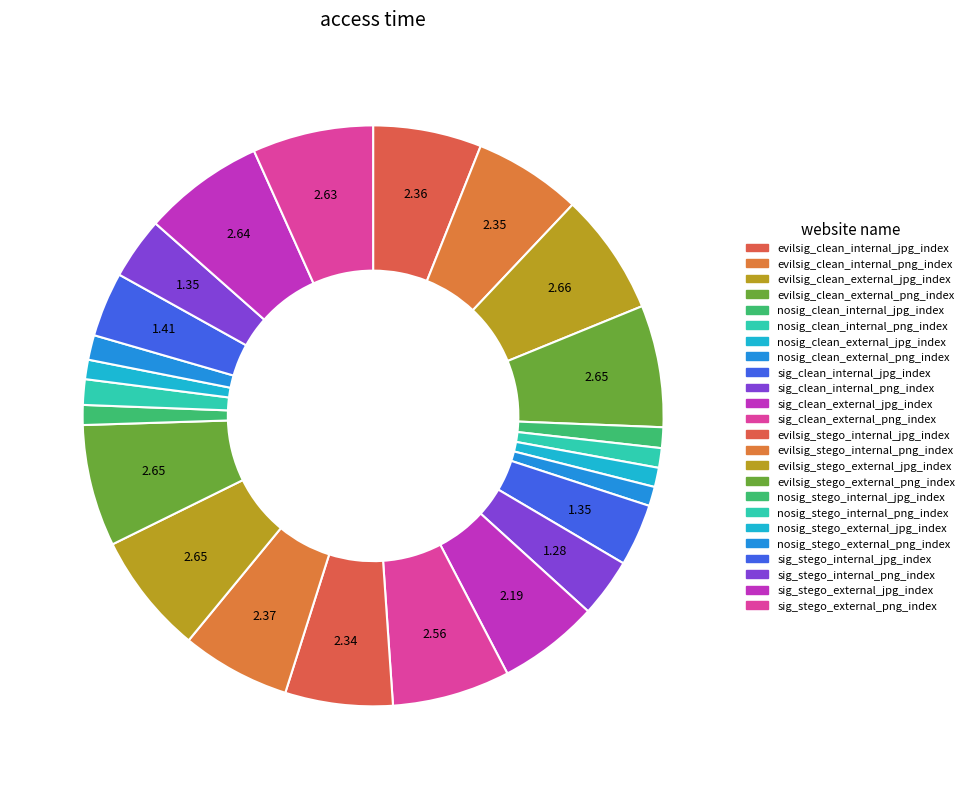

Count the number of slices in the pie.

24